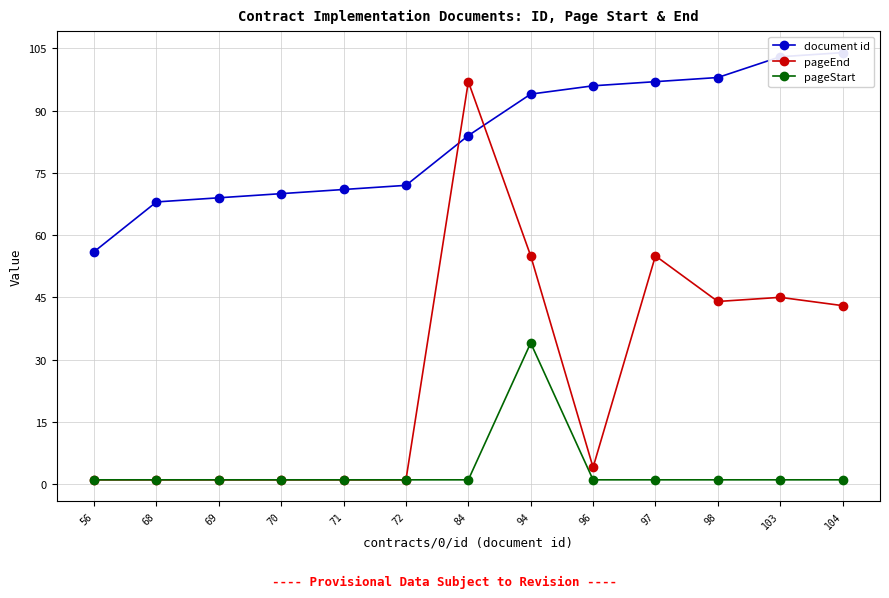

What is the value of the document id point at the 5th from the left?

71